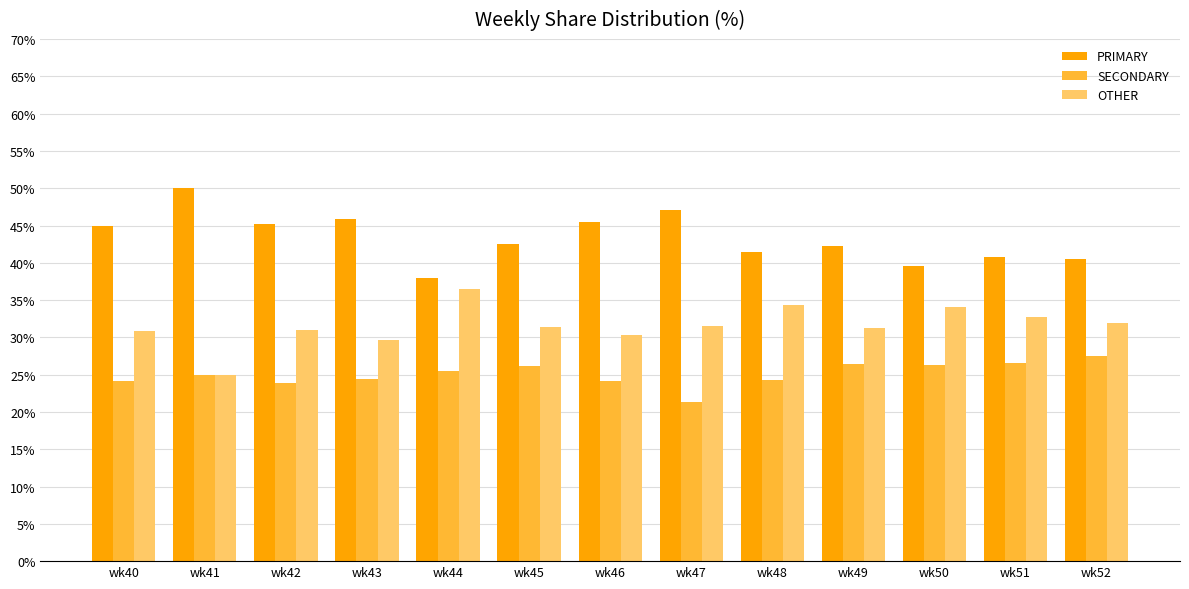

Is the value of PRIMARY at wk40 greater than the value of OTHER at wk40?

Yes